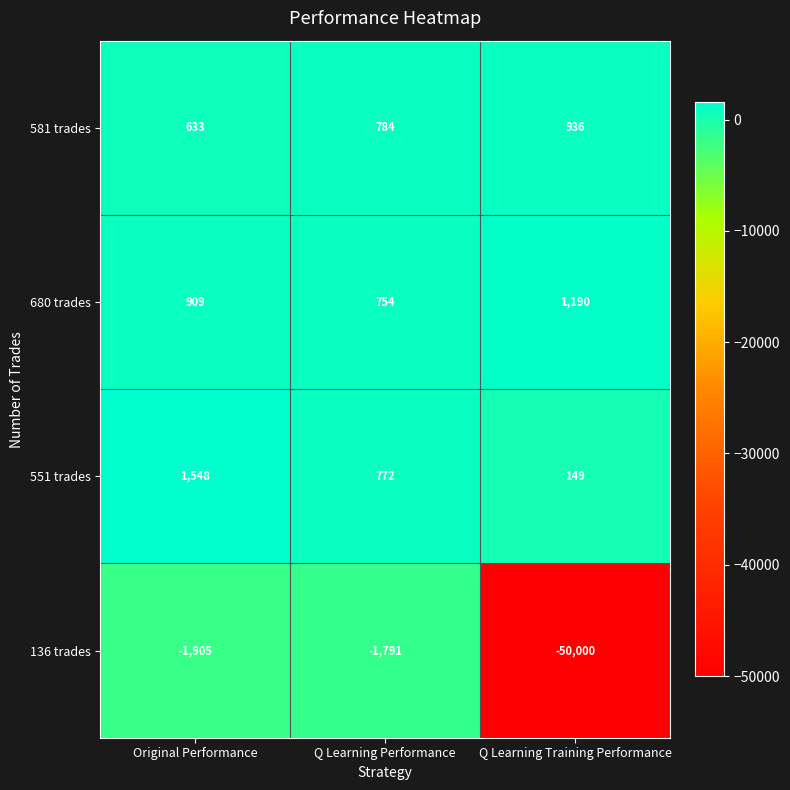

What is the spread (max minus min) of values at Q Learning Training Performance?

51190